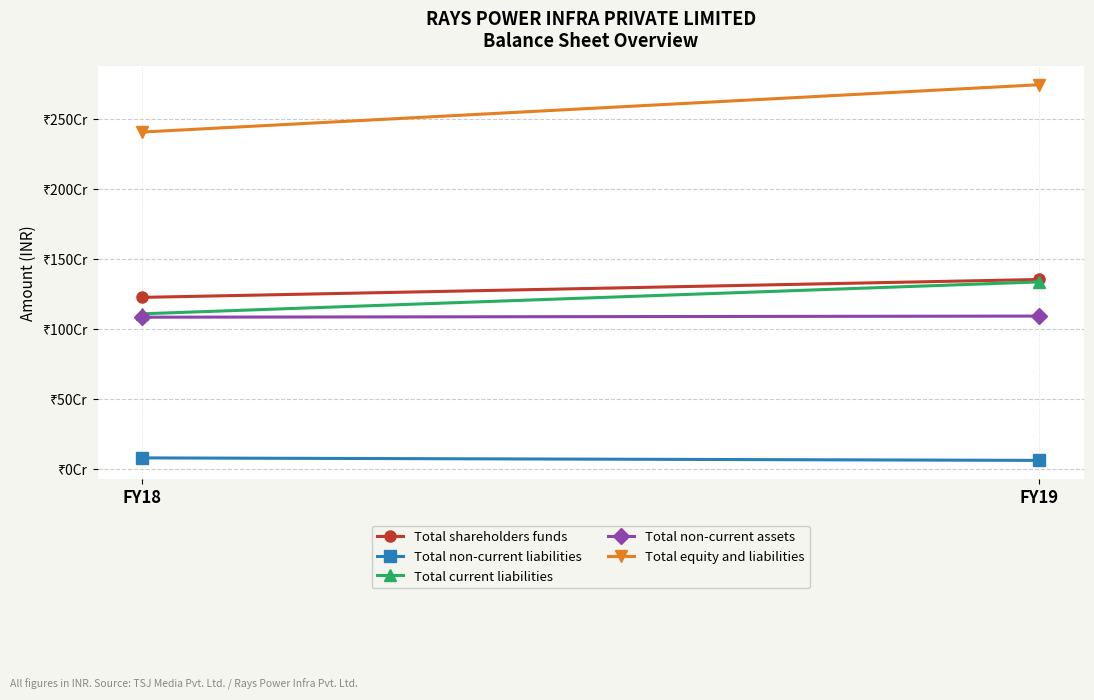

What is the average value of the Total non-current liabilities series?

67101000